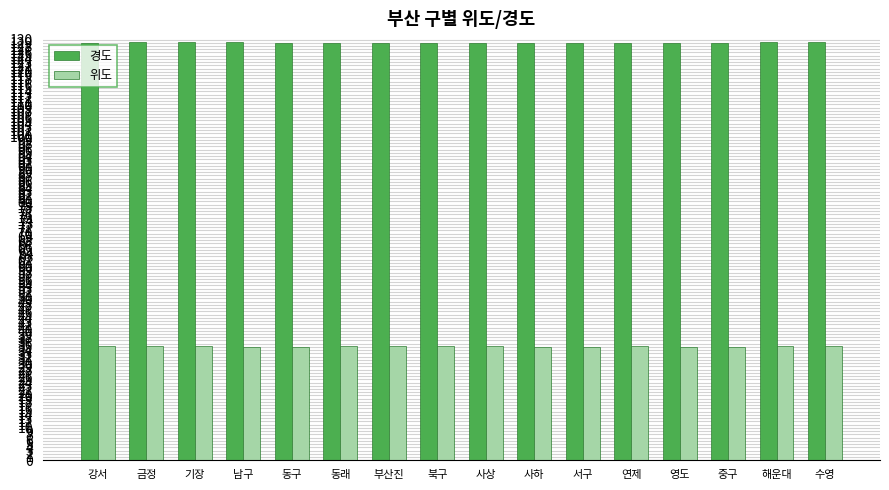

Read the 경도 value at 영도.

129.1